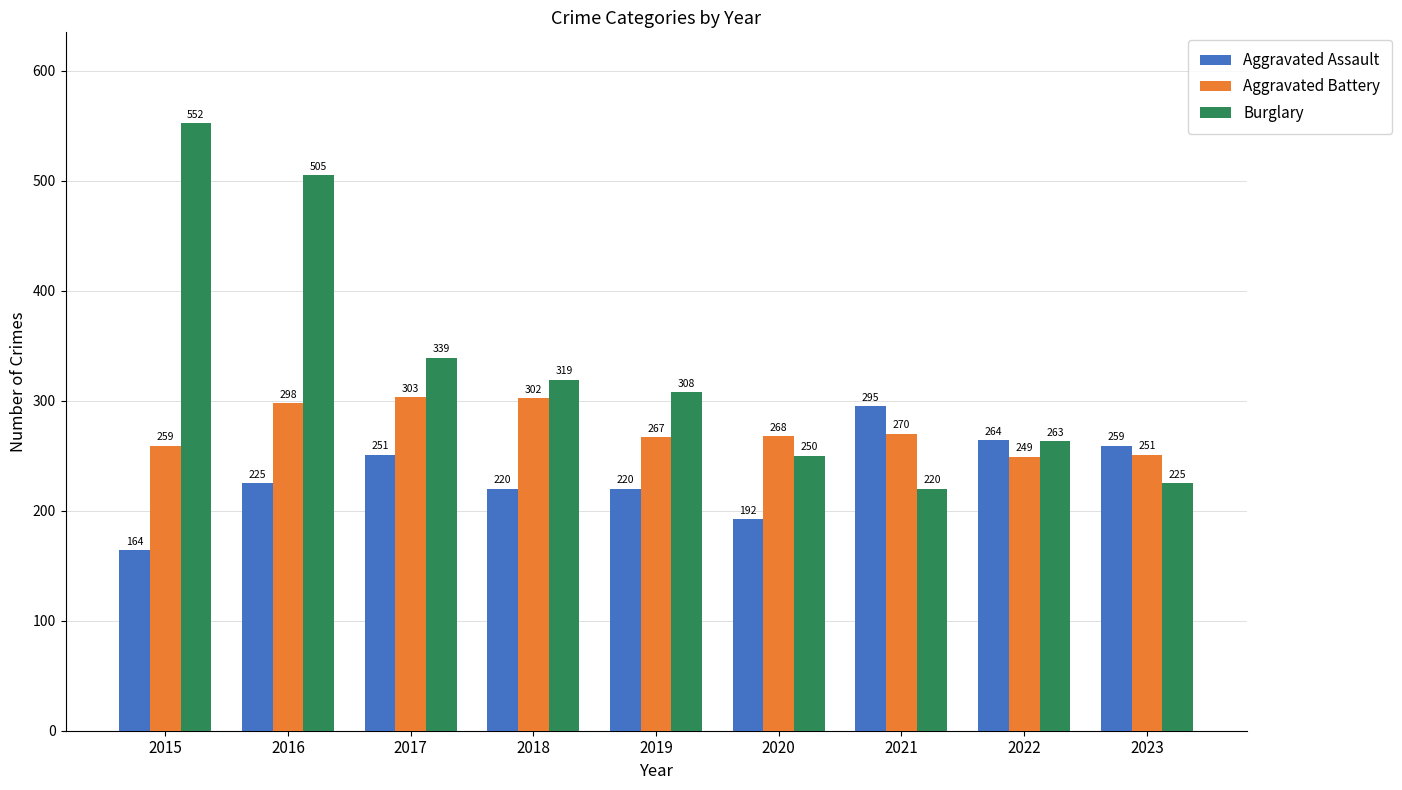

What is the maximum value for Burglary?

552